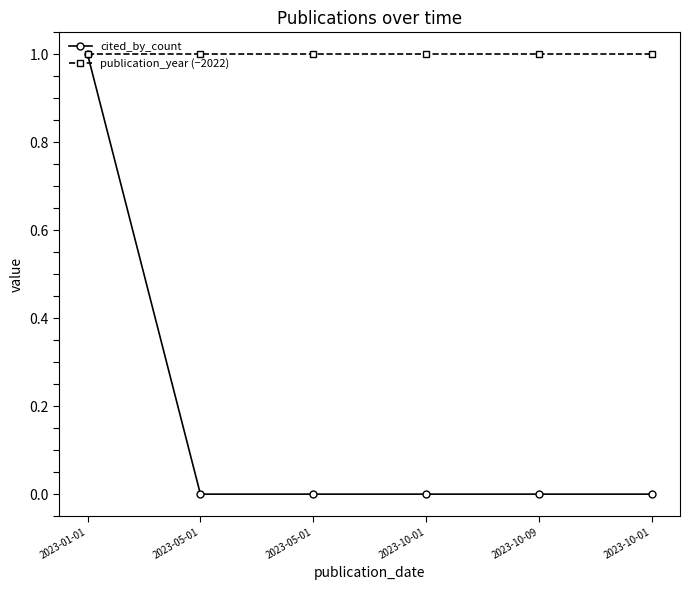

The cited_by_count series shows 0 at 2023-05-01. True or false?

False